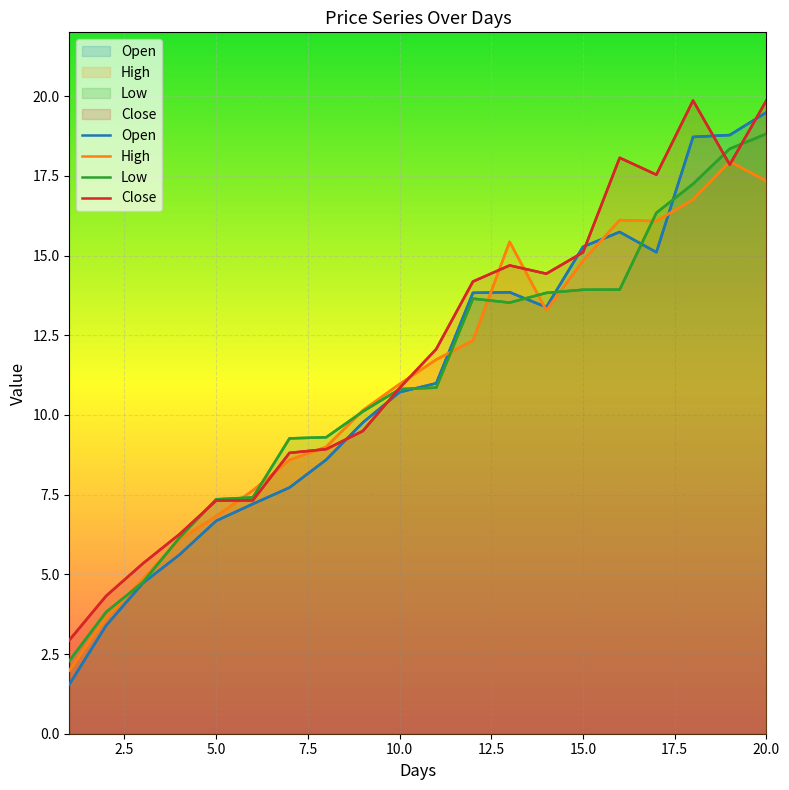

Which series has the widest spread of values?

Open